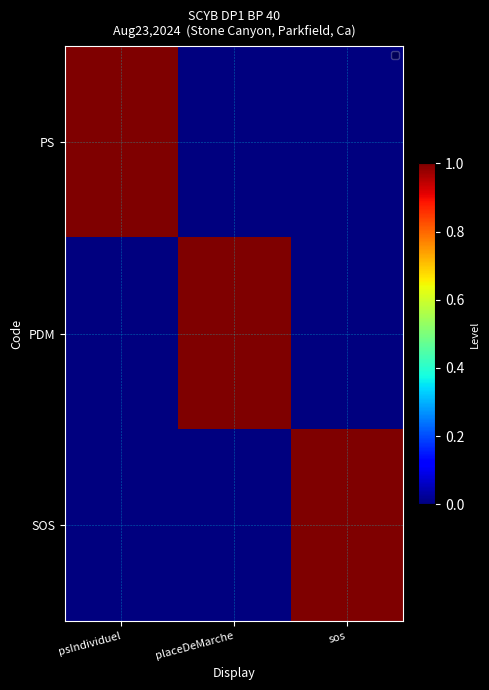

Between placeDeMarche and psIndividuel, which is larger?

psIndividuel